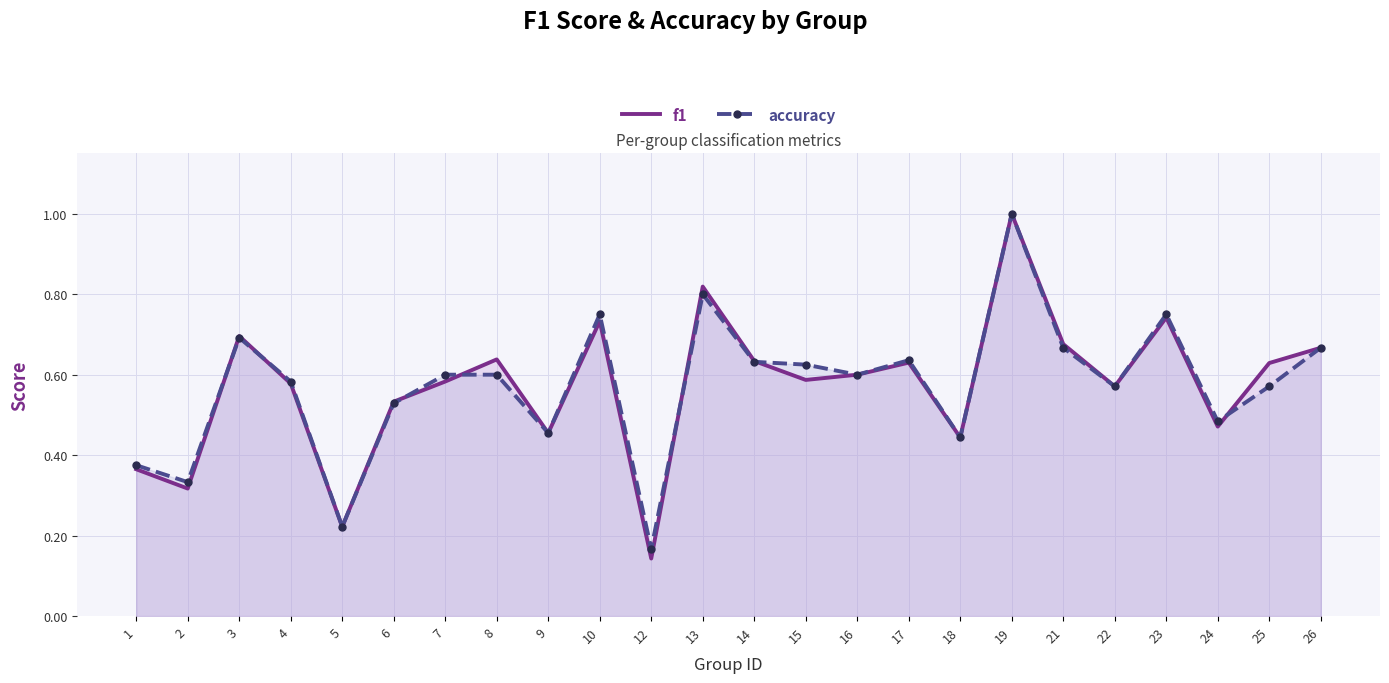

What is the sum of all f1 values?

13.7